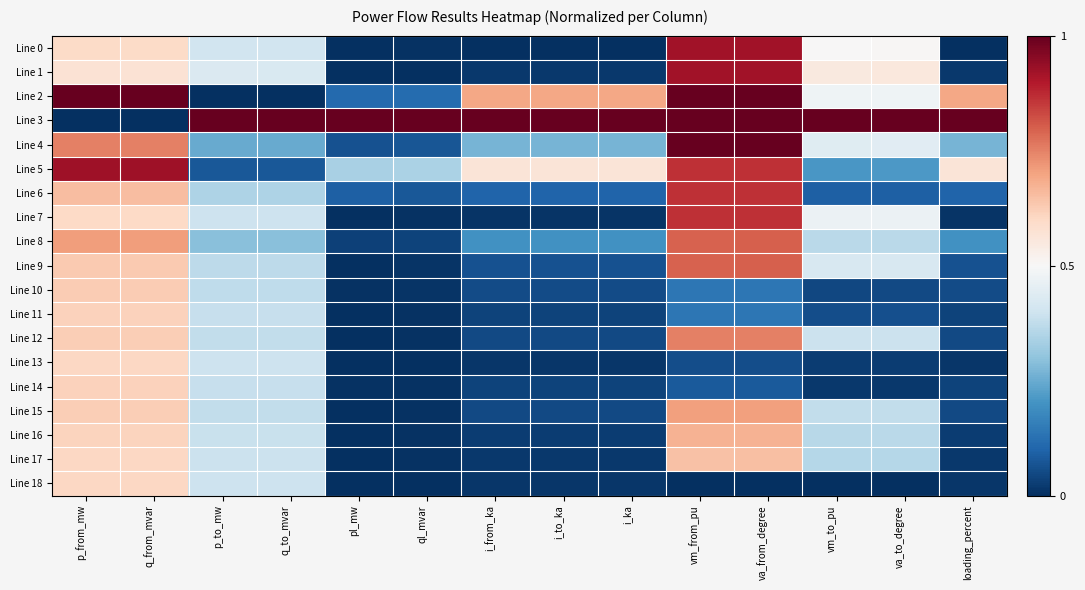

Reading right to left, extract all data points from this chart.

Line 0: loading_percent=0.0	va_to_degree=0.5	vm_to_pu=0.5	va_from_degree=0.9	vm_from_pu=0.9	i_ka=0.0	i_to_ka=0.0	i_from_ka=0.0	ql_mvar=0.0	pl_mw=0.0	q_to_mvar=0.4	p_to_mw=0.4	q_from_mvar=0.6	p_from_mw=0.6
Line 1: loading_percent=0.0	va_to_degree=0.6	vm_to_pu=0.5	va_from_degree=0.9	vm_from_pu=0.9	i_ka=0.0	i_to_ka=0.0	i_from_ka=0.0	ql_mvar=0.0	pl_mw=0.0	q_to_mvar=0.4	p_to_mw=0.4	q_from_mvar=0.6	p_from_mw=0.6
Line 2: loading_percent=0.7	va_to_degree=0.5	vm_to_pu=0.5	va_from_degree=1.0	vm_from_pu=1.0	i_ka=0.7	i_to_ka=0.7	i_from_ka=0.7	ql_mvar=0.1	pl_mw=0.1	q_to_mvar=0.0	p_to_mw=0.0	q_from_mvar=1.0	p_from_mw=1.0
Line 3: loading_percent=1.0	va_to_degree=1.0	vm_to_pu=1.0	va_from_degree=1.0	vm_from_pu=1.0	i_ka=1.0	i_to_ka=1.0	i_from_ka=1.0	ql_mvar=1.0	pl_mw=1.0	q_to_mvar=1.0	p_to_mw=1.0	q_from_mvar=0.0	p_from_mw=0.0
Line 4: loading_percent=0.3	va_to_degree=0.4	vm_to_pu=0.4	va_from_degree=1.0	vm_from_pu=1.0	i_ka=0.3	i_to_ka=0.3	i_from_ka=0.3	ql_mvar=0.1	pl_mw=0.1	q_to_mvar=0.2	p_to_mw=0.2	q_from_mvar=0.8	p_from_mw=0.8
Line 5: loading_percent=0.6	va_to_degree=0.2	vm_to_pu=0.2	va_from_degree=0.9	vm_from_pu=0.9	i_ka=0.6	i_to_ka=0.6	i_from_ka=0.6	ql_mvar=0.3	pl_mw=0.3	q_to_mvar=0.1	p_to_mw=0.1	q_from_mvar=0.9	p_from_mw=0.9
Line 6: loading_percent=0.1	va_to_degree=0.1	vm_to_pu=0.1	va_from_degree=0.9	vm_from_pu=0.9	i_ka=0.1	i_to_ka=0.1	i_from_ka=0.1	ql_mvar=0.1	pl_mw=0.1	q_to_mvar=0.3	p_to_mw=0.3	q_from_mvar=0.7	p_from_mw=0.7
Line 7: loading_percent=0.0	va_to_degree=0.5	vm_to_pu=0.5	va_from_degree=0.9	vm_from_pu=0.9	i_ka=0.0	i_to_ka=0.0	i_from_ka=0.0	ql_mvar=0.0	pl_mw=0.0	q_to_mvar=0.4	p_to_mw=0.4	q_from_mvar=0.6	p_from_mw=0.6
Line 8: loading_percent=0.2	va_to_degree=0.4	vm_to_pu=0.4	va_from_degree=0.8	vm_from_pu=0.8	i_ka=0.2	i_to_ka=0.2	i_from_ka=0.2	ql_mvar=0.0	pl_mw=0.0	q_to_mvar=0.3	p_to_mw=0.3	q_from_mvar=0.7	p_from_mw=0.7
Line 9: loading_percent=0.1	va_to_degree=0.4	vm_to_pu=0.4	va_from_degree=0.8	vm_from_pu=0.8	i_ka=0.1	i_to_ka=0.1	i_from_ka=0.1	ql_mvar=0.0	pl_mw=0.0	q_to_mvar=0.4	p_to_mw=0.4	q_from_mvar=0.6	p_from_mw=0.6
Line 10: loading_percent=0.1	va_to_degree=0.0	vm_to_pu=0.0	va_from_degree=0.1	vm_from_pu=0.1	i_ka=0.1	i_to_ka=0.1	i_from_ka=0.1	ql_mvar=0.0	pl_mw=0.0	q_to_mvar=0.4	p_to_mw=0.4	q_from_mvar=0.6	p_from_mw=0.6
Line 11: loading_percent=0.0	va_to_degree=0.1	vm_to_pu=0.1	va_from_degree=0.1	vm_from_pu=0.1	i_ka=0.0	i_to_ka=0.0	i_from_ka=0.0	ql_mvar=0.0	pl_mw=0.0	q_to_mvar=0.4	p_to_mw=0.4	q_from_mvar=0.6	p_from_mw=0.6
Line 12: loading_percent=0.0	va_to_degree=0.4	vm_to_pu=0.4	va_from_degree=0.8	vm_from_pu=0.8	i_ka=0.0	i_to_ka=0.0	i_from_ka=0.0	ql_mvar=0.0	pl_mw=0.0	q_to_mvar=0.4	p_to_mw=0.4	q_from_mvar=0.6	p_from_mw=0.6
Line 13: loading_percent=0.0	va_to_degree=0.0	vm_to_pu=0.0	va_from_degree=0.1	vm_from_pu=0.1	i_ka=0.0	i_to_ka=0.0	i_from_ka=0.0	ql_mvar=0.0	pl_mw=0.0	q_to_mvar=0.4	p_to_mw=0.4	q_from_mvar=0.6	p_from_mw=0.6
Line 14: loading_percent=0.0	va_to_degree=0.0	vm_to_pu=0.0	va_from_degree=0.1	vm_from_pu=0.1	i_ka=0.0	i_to_ka=0.0	i_from_ka=0.0	ql_mvar=0.0	pl_mw=0.0	q_to_mvar=0.4	p_to_mw=0.4	q_from_mvar=0.6	p_from_mw=0.6
Line 15: loading_percent=0.0	va_to_degree=0.4	vm_to_pu=0.4	va_from_degree=0.7	vm_from_pu=0.7	i_ka=0.0	i_to_ka=0.0	i_from_ka=0.0	ql_mvar=0.0	pl_mw=0.0	q_to_mvar=0.4	p_to_mw=0.4	q_from_mvar=0.6	p_from_mw=0.6
Line 16: loading_percent=0.0	va_to_degree=0.4	vm_to_pu=0.4	va_from_degree=0.7	vm_from_pu=0.7	i_ka=0.0	i_to_ka=0.0	i_from_ka=0.0	ql_mvar=0.0	pl_mw=0.0	q_to_mvar=0.4	p_to_mw=0.4	q_from_mvar=0.6	p_from_mw=0.6
Line 17: loading_percent=0.0	va_to_degree=0.4	vm_to_pu=0.4	va_from_degree=0.6	vm_from_pu=0.6	i_ka=0.0	i_to_ka=0.0	i_from_ka=0.0	ql_mvar=0.0	pl_mw=0.0	q_to_mvar=0.4	p_to_mw=0.4	q_from_mvar=0.6	p_from_mw=0.6
Line 18: loading_percent=0.0	va_to_degree=0.0	vm_to_pu=0.0	va_from_degree=0.0	vm_from_pu=0.0	i_ka=0.0	i_to_ka=0.0	i_from_ka=0.0	ql_mvar=0.0	pl_mw=0.0	q_to_mvar=0.4	p_to_mw=0.4	q_from_mvar=0.6	p_from_mw=0.6